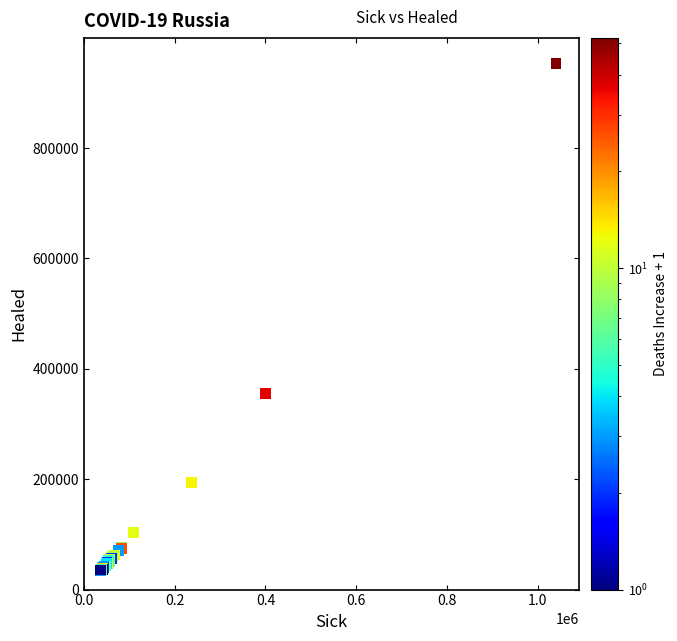

What Y value in the scatter plot is closest to 493859?

354689